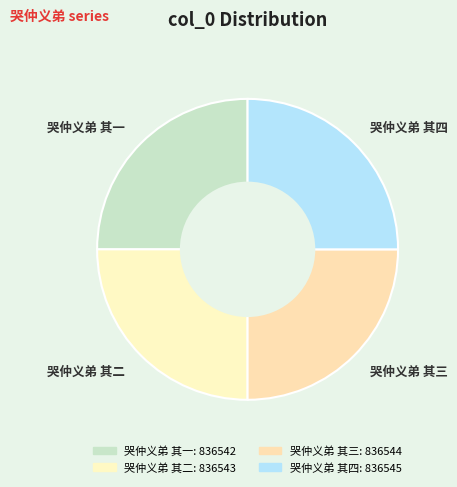

True or false: 哭仲义弟 其一 accounts for 37% of the total.

False